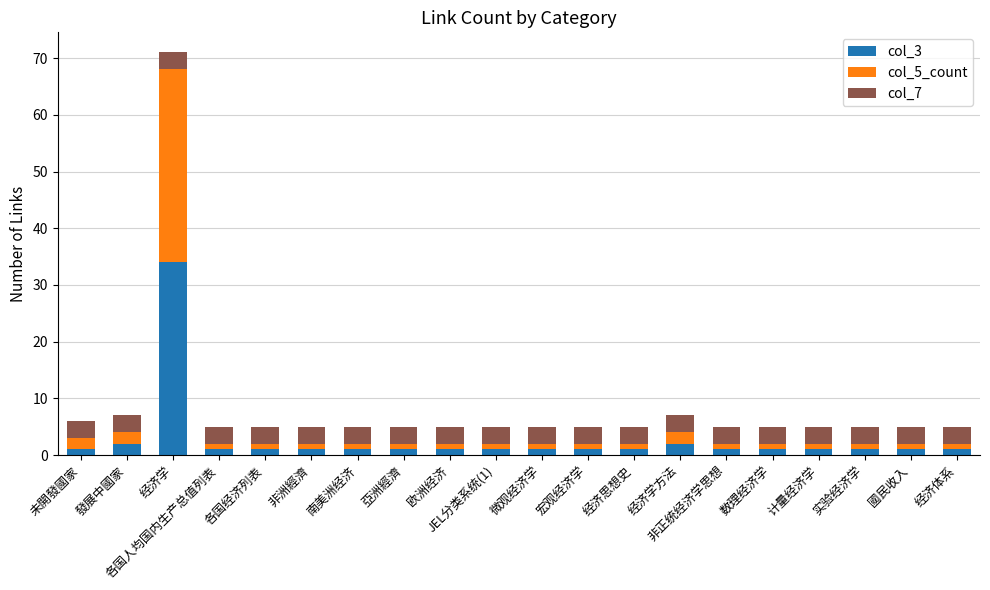

What is the value of the col_3 bar at the 5th from the left?

1